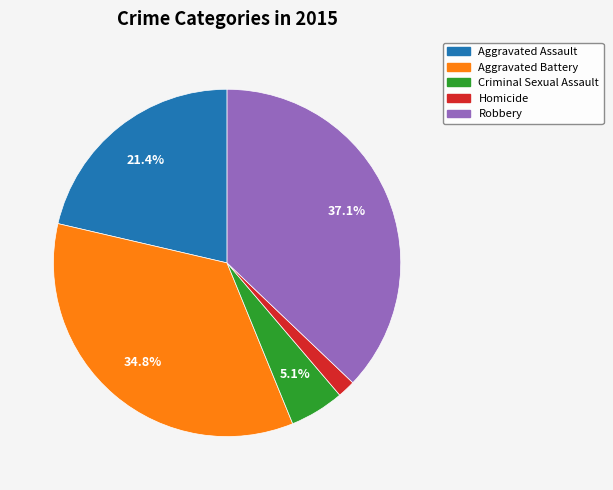

Does Aggravated Battery account for over 50% of the chart?

No